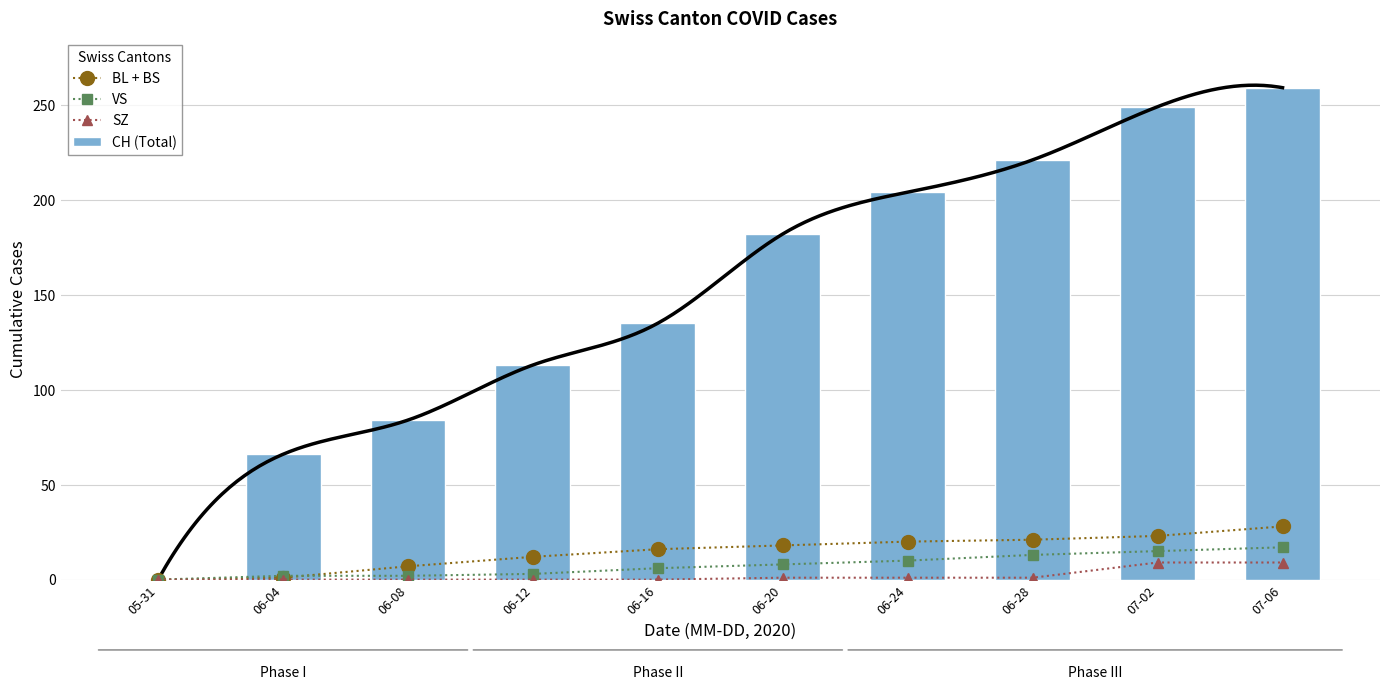

What is the sum of the CH (Total) values at 05-31 and 06-16?

135